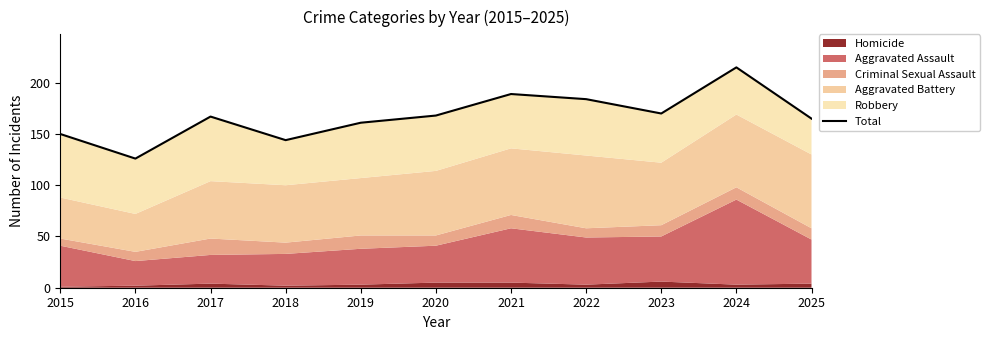

What is the sum of all values?

1839